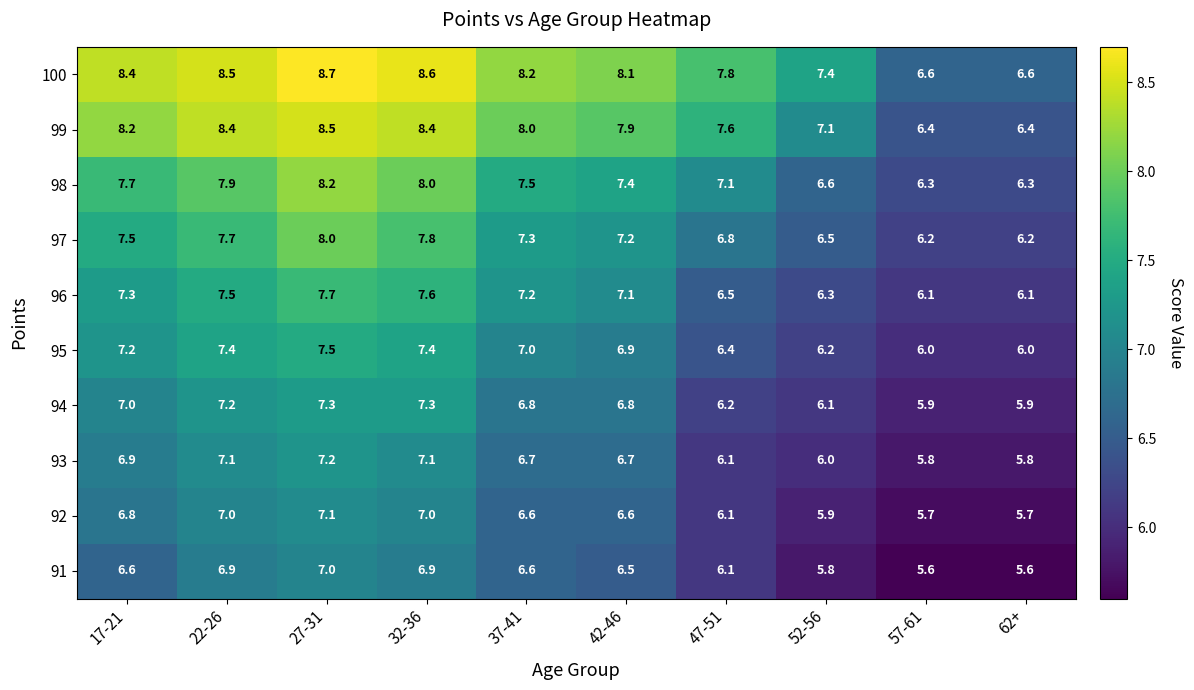

Count the number of data series in this chart.

10